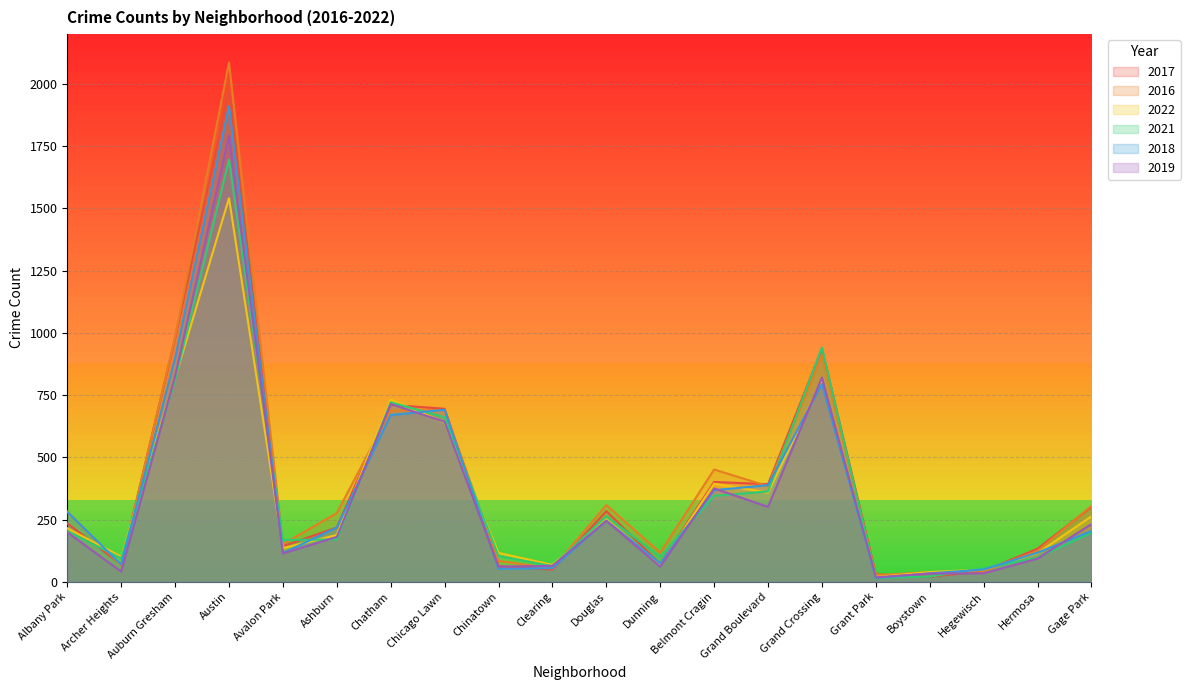

At how many categories does at least one series exceed 327?

7